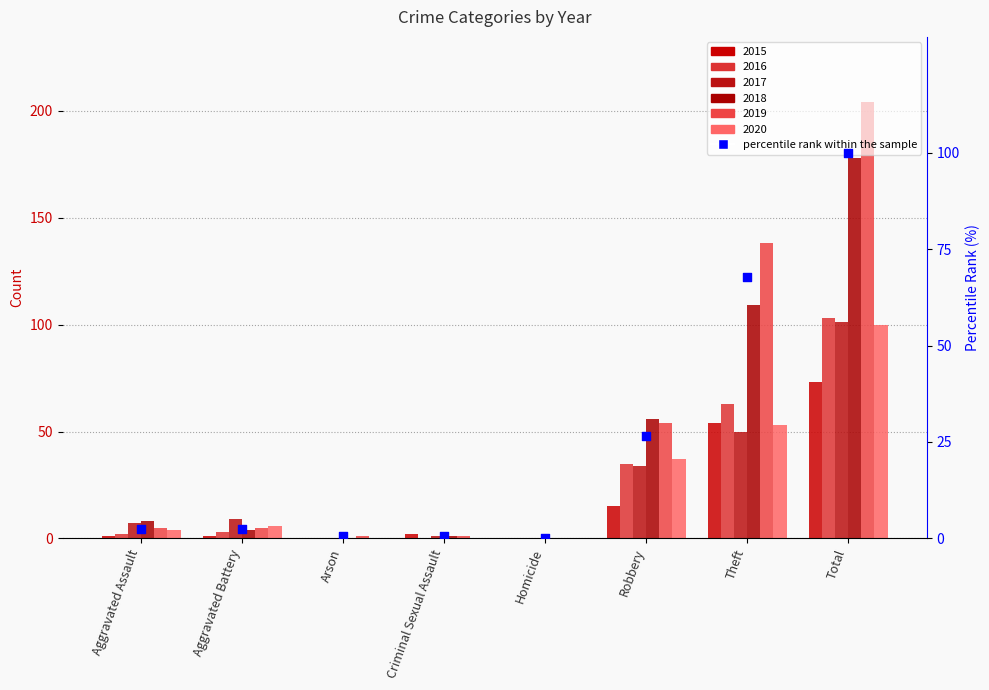

Which has a higher value, Total or Aggravated Assault?

Total